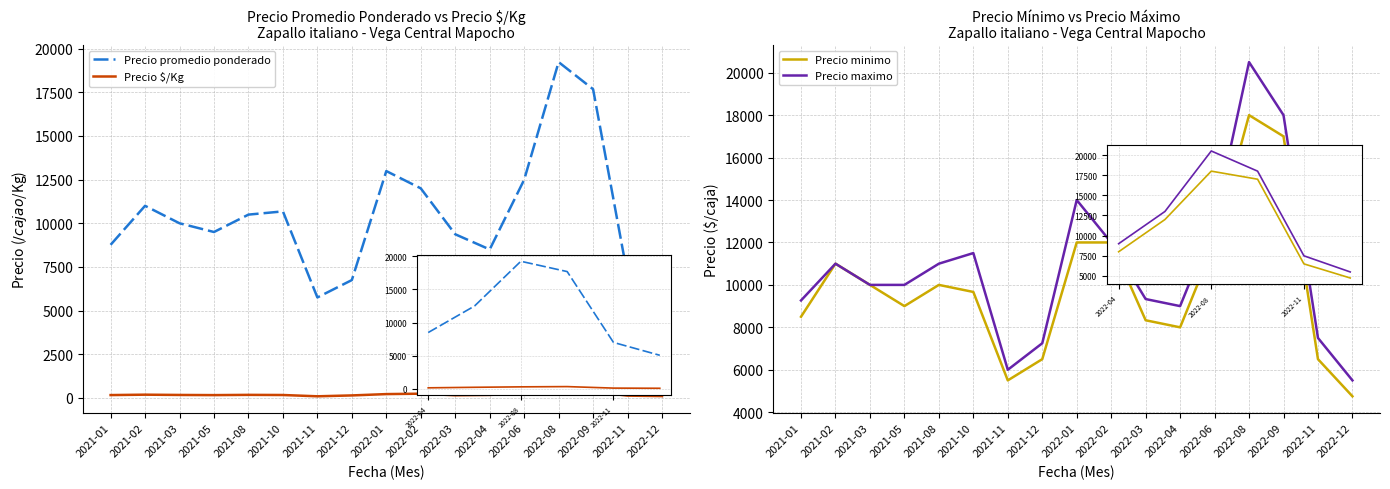

The value of Precio promedio ponderado at 2022-03 is 5003. True or false?

False